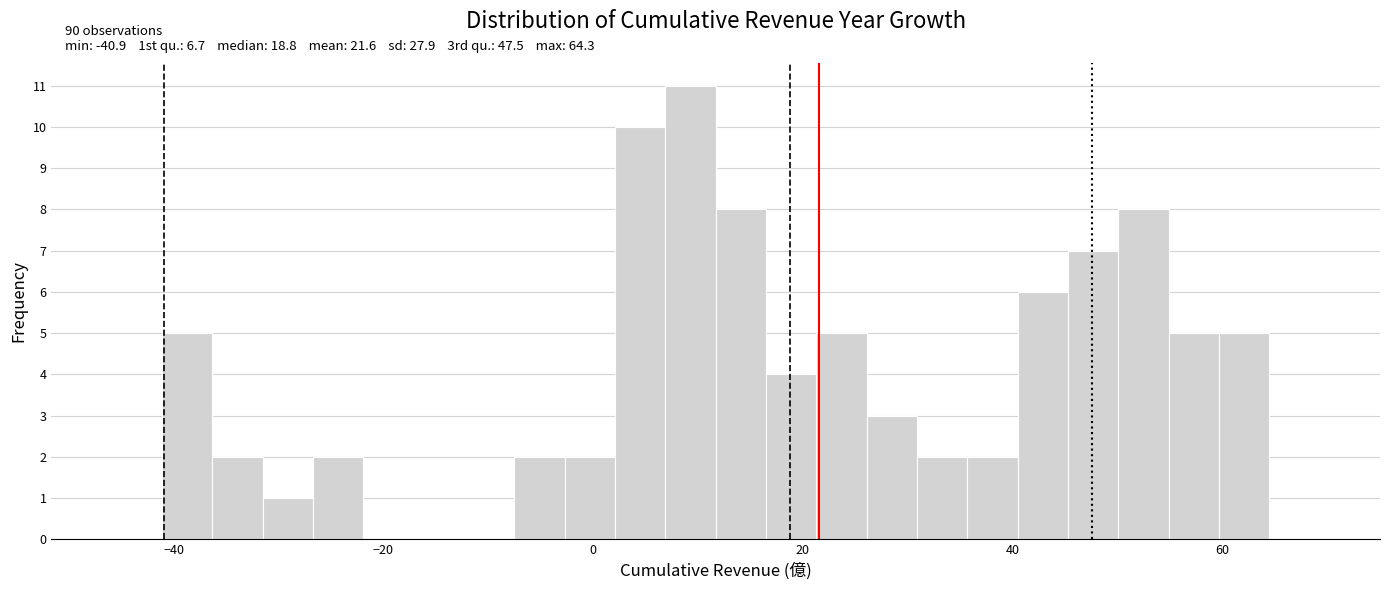

Around what value on the x-axis is the tallest bar? Give the approximate position of its centre, as read against the axis.

10